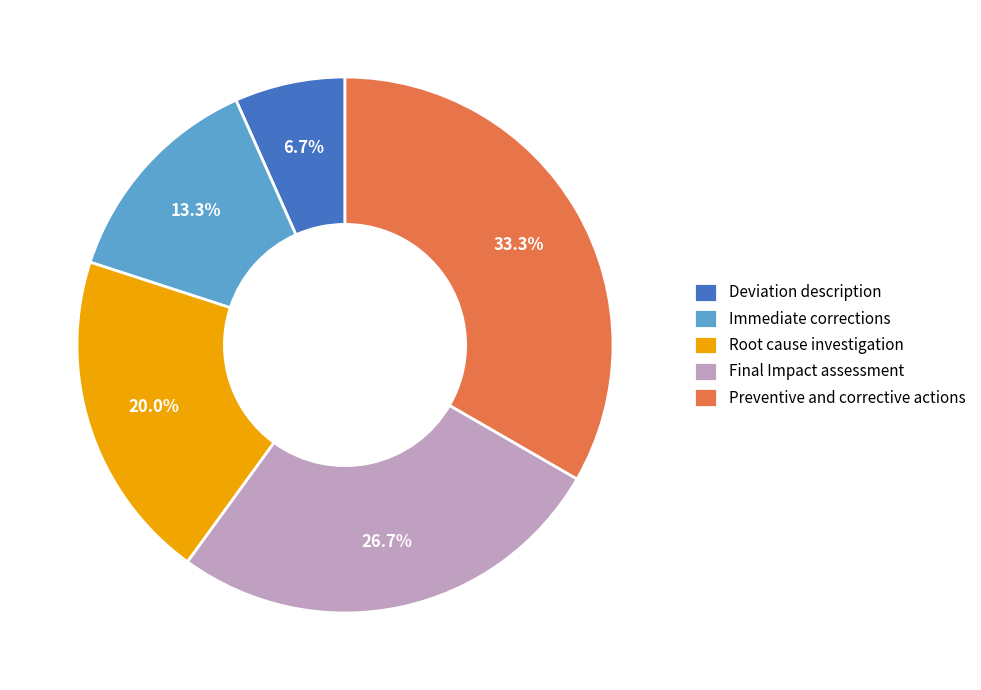

The Deviation description slice represents 7% of the pie. True or false?

True